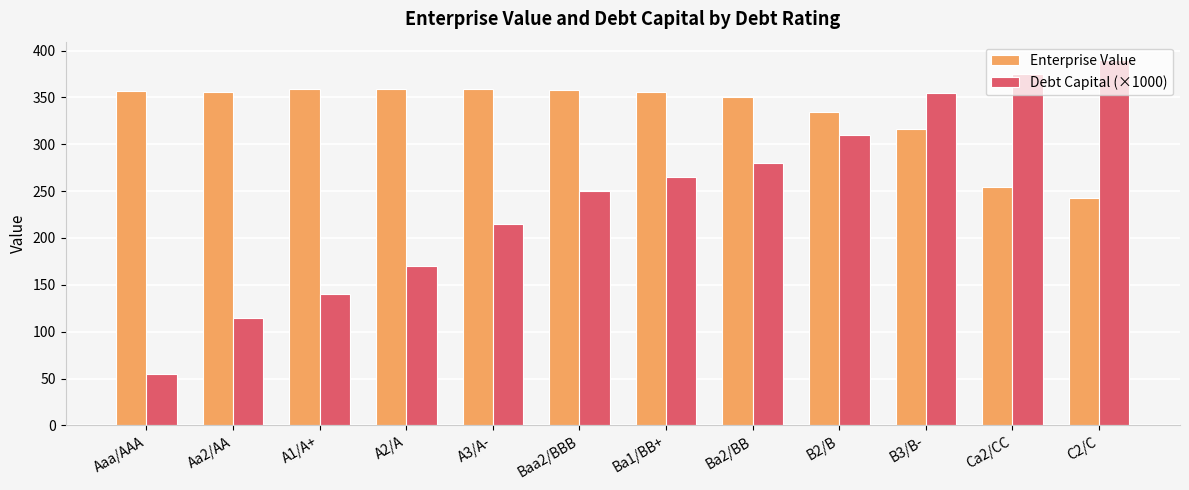

What is the smallest value displayed?

55.0